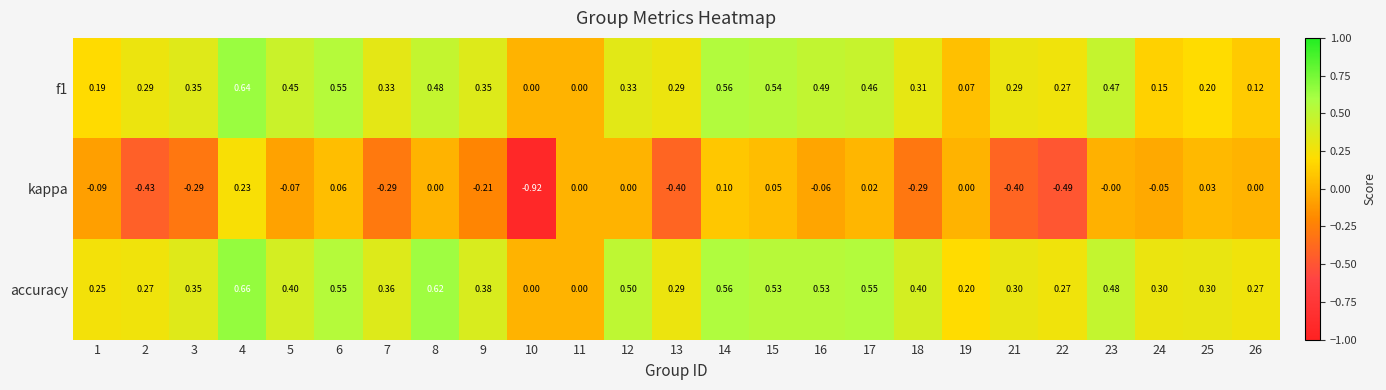

Which series has the largest range (max minus min)?

kappa